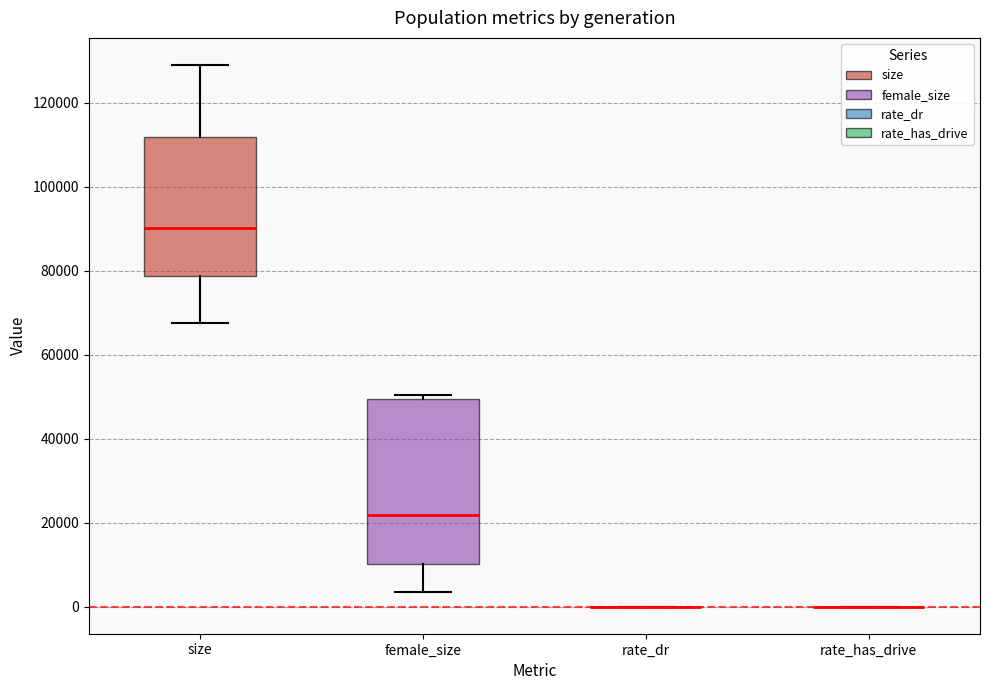

Where is the lower edge of the box for size on the y-axis? The values are not printed on the chart, so give them approximately, as read against the axis.

78000